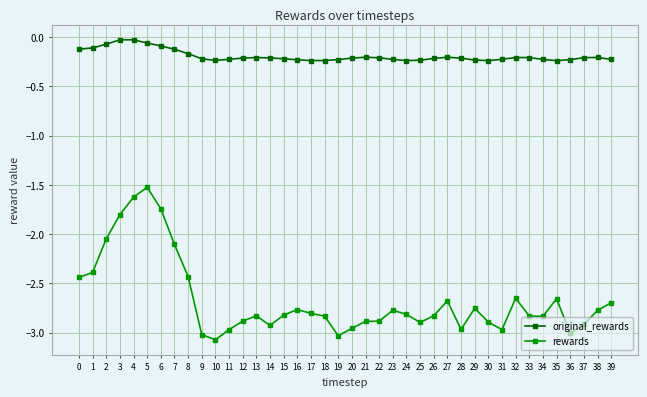

Which series has the largest total across all categories?

original_rewards